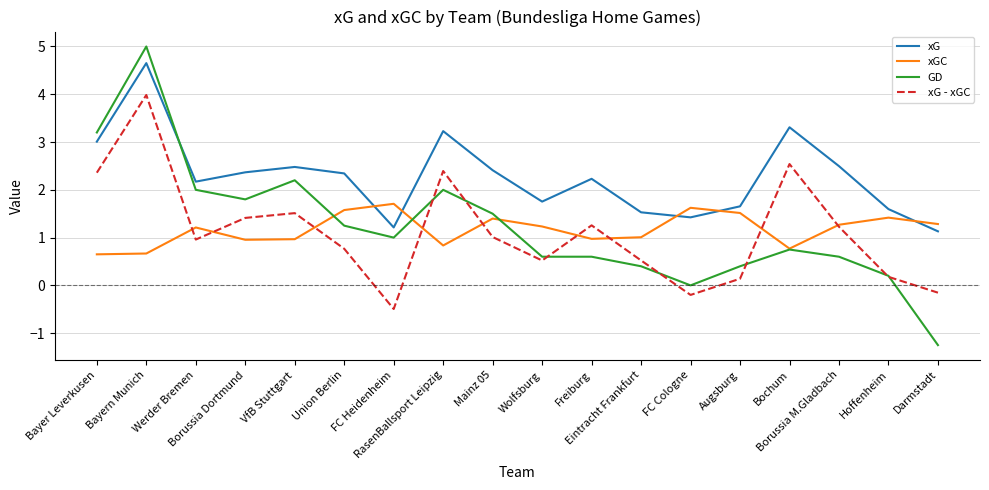

Which category has the highest value in the xGC series?

FC Heidenheim